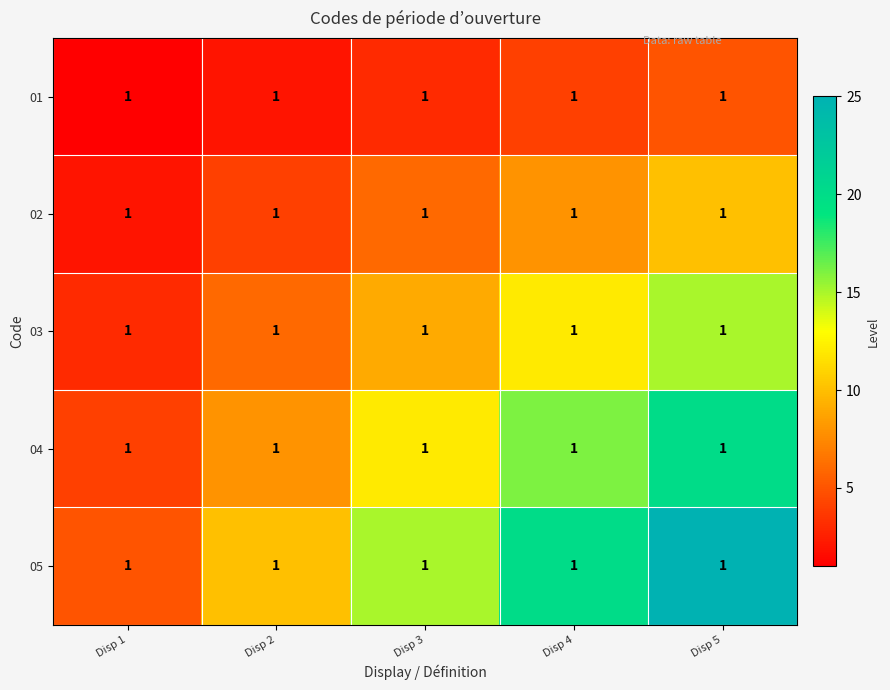

Rank the series at Disp 2 from highest to lowest value.

05, 04, 03, 02, 01